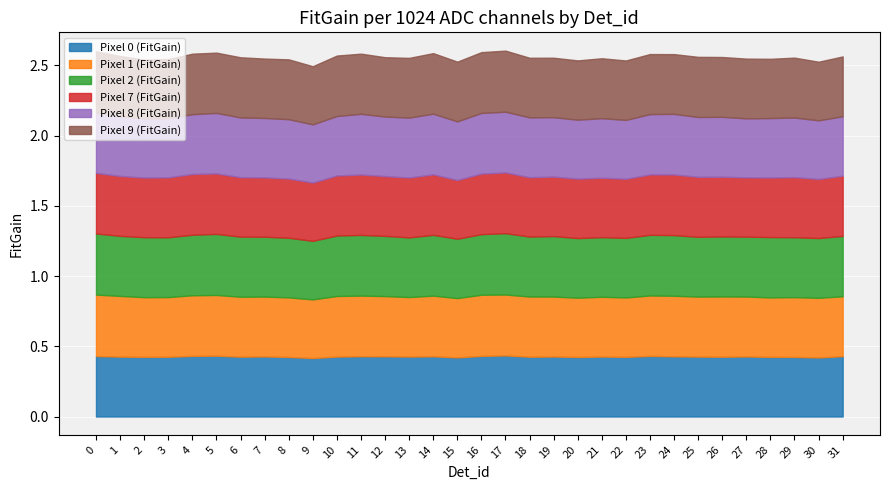

Where do Pixel 2 (FitGain) and Pixel 1 (FitGain) first cross each other?

1 and 2